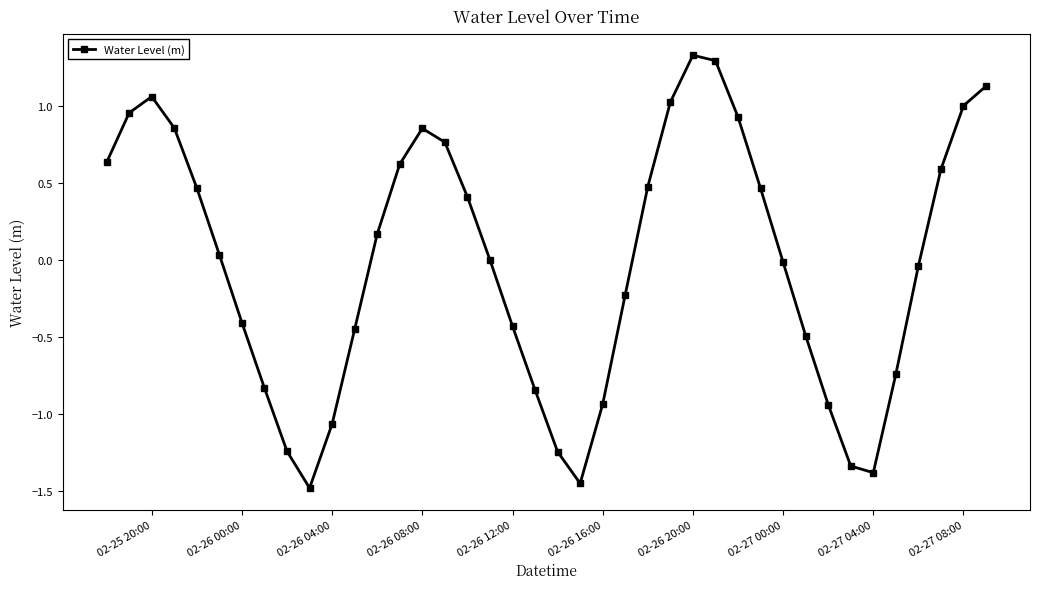

How many data points does each series have?

40